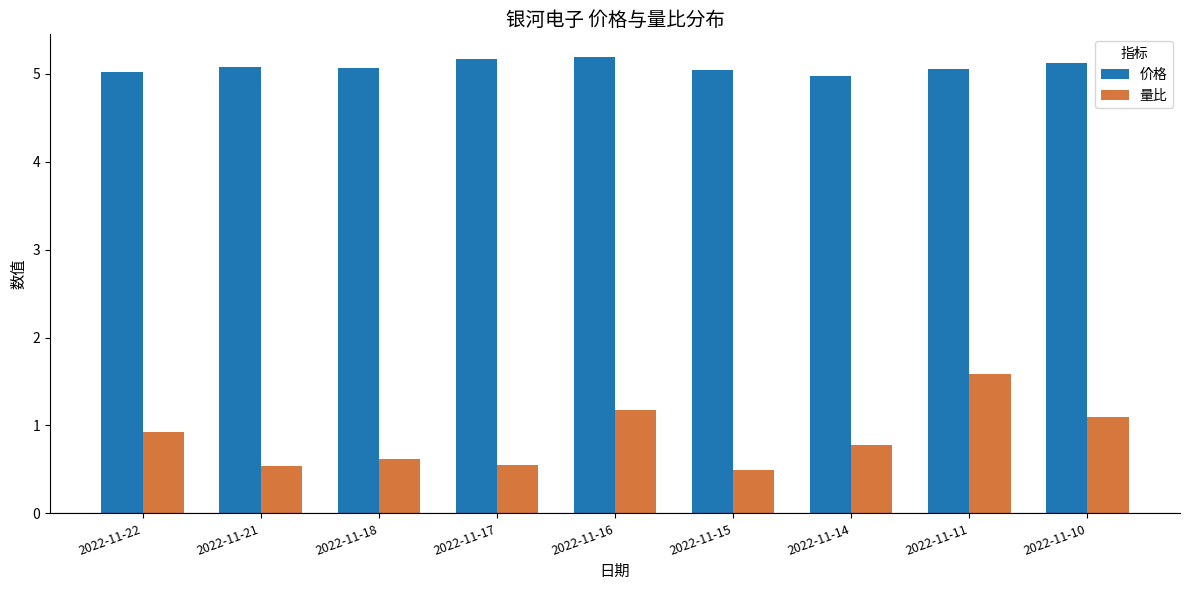

Which category has the lowest value across all series?

2022-11-15